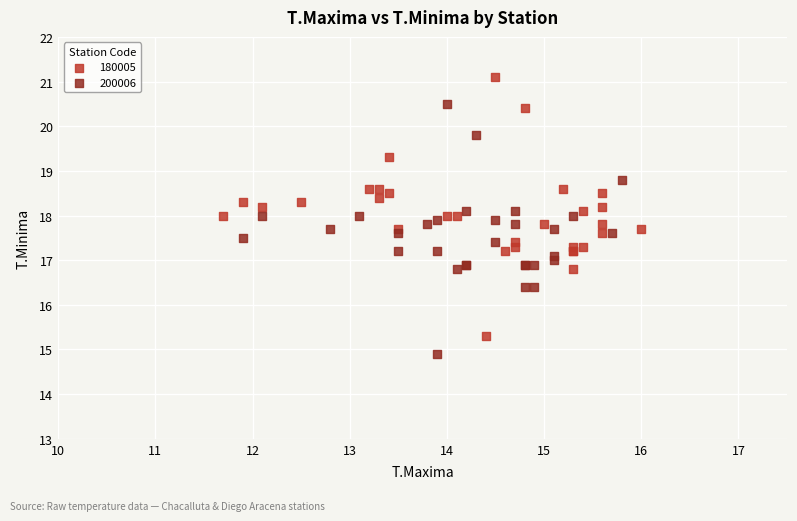

Which series reaches the maximum Y coordinate?

180005